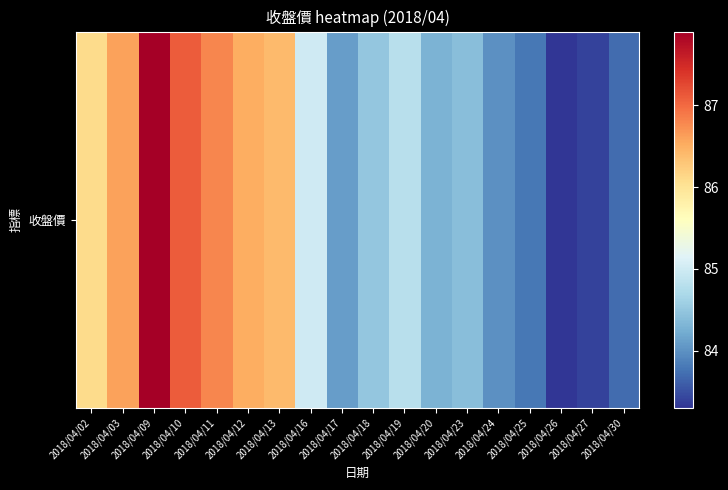

Where is the data nearest to the value 85?

2018/04/16